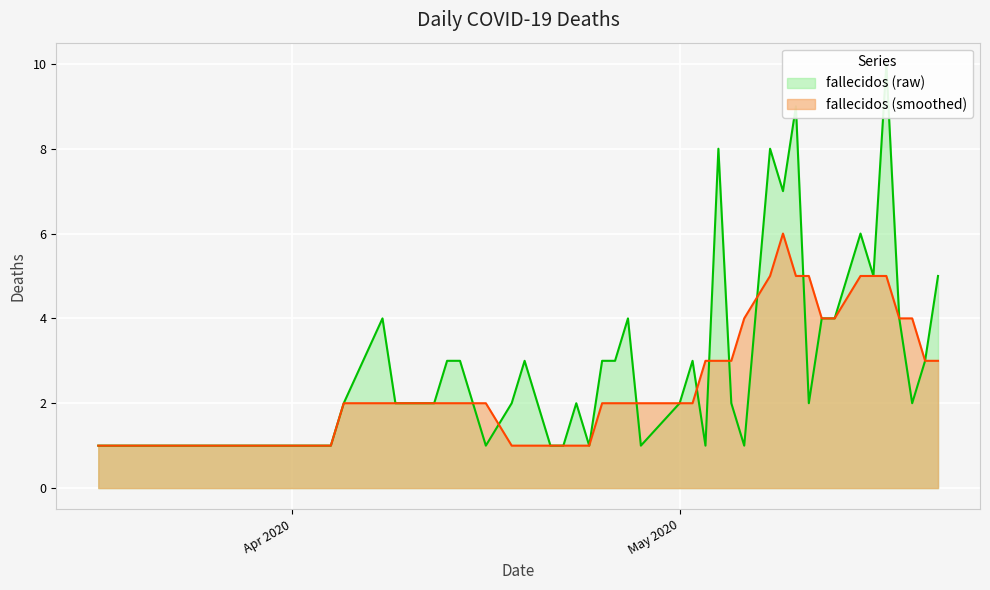

Where does the data first go above 3?

2020-04-08